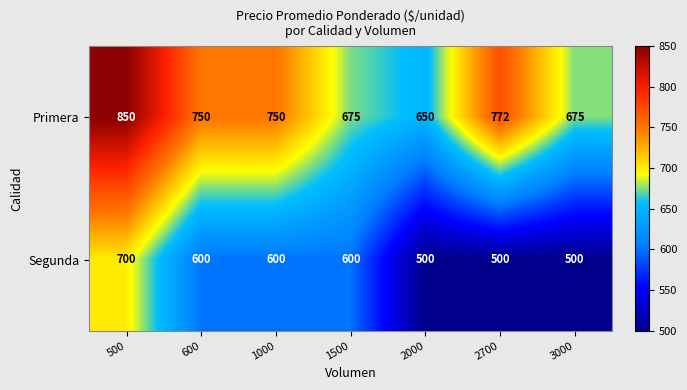

Reading left to right, transcribe all the data shown in this chart.

Primera: 500=850	600=750	1000=750	1500=675	2000=650	2700=772	3000=675
Segunda: 500=700	600=600	1000=600	1500=600	2000=500	2700=500	3000=500